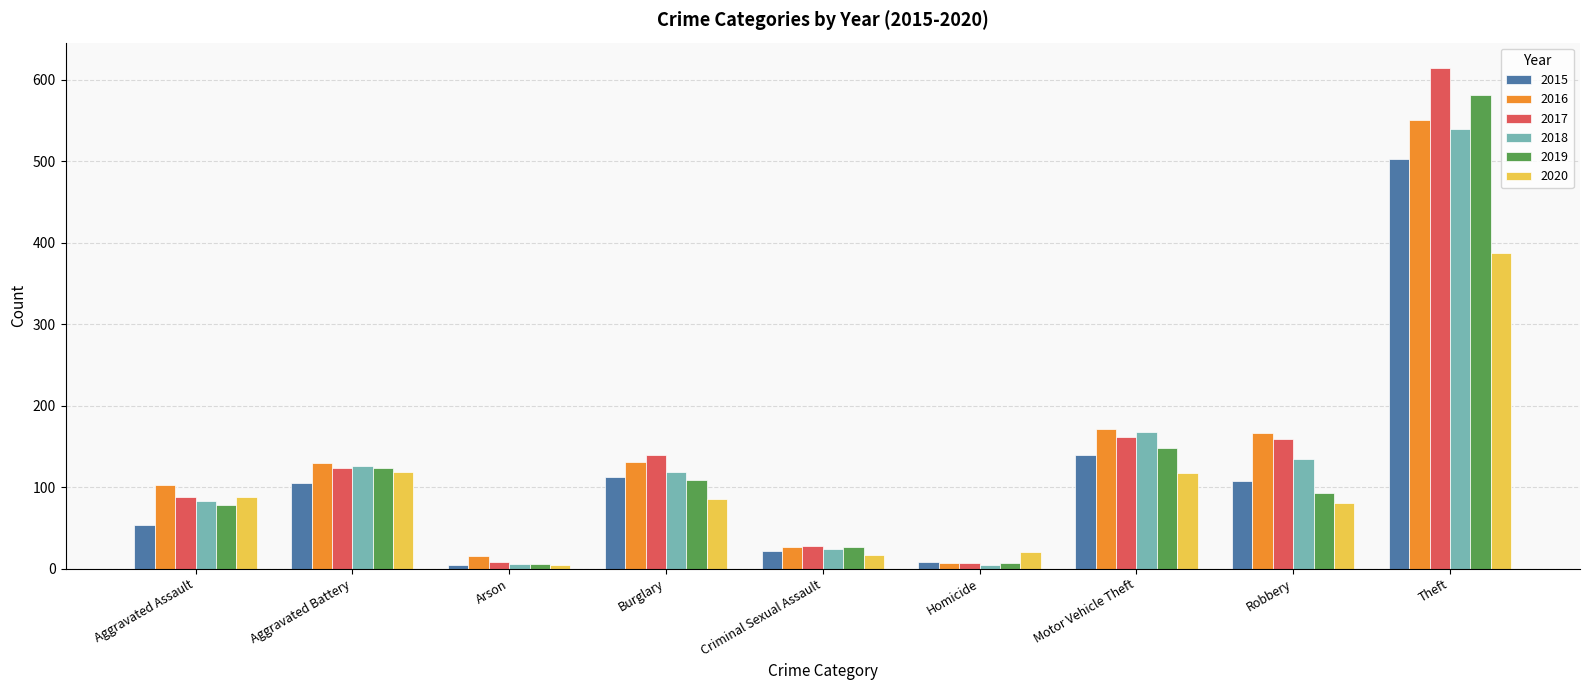

Which series changed the most between Aggravated Battery and Theft?

2017